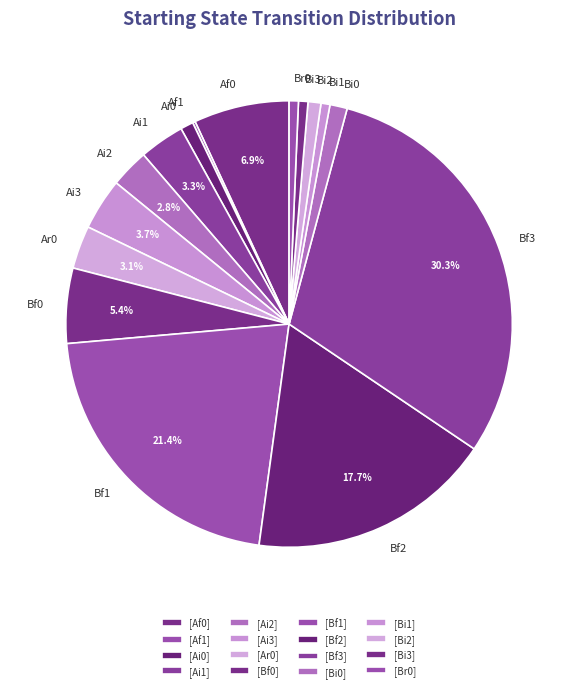

To the nearest percent, what is the difference between the Ai3 and Bi2 slice percentages?

3%